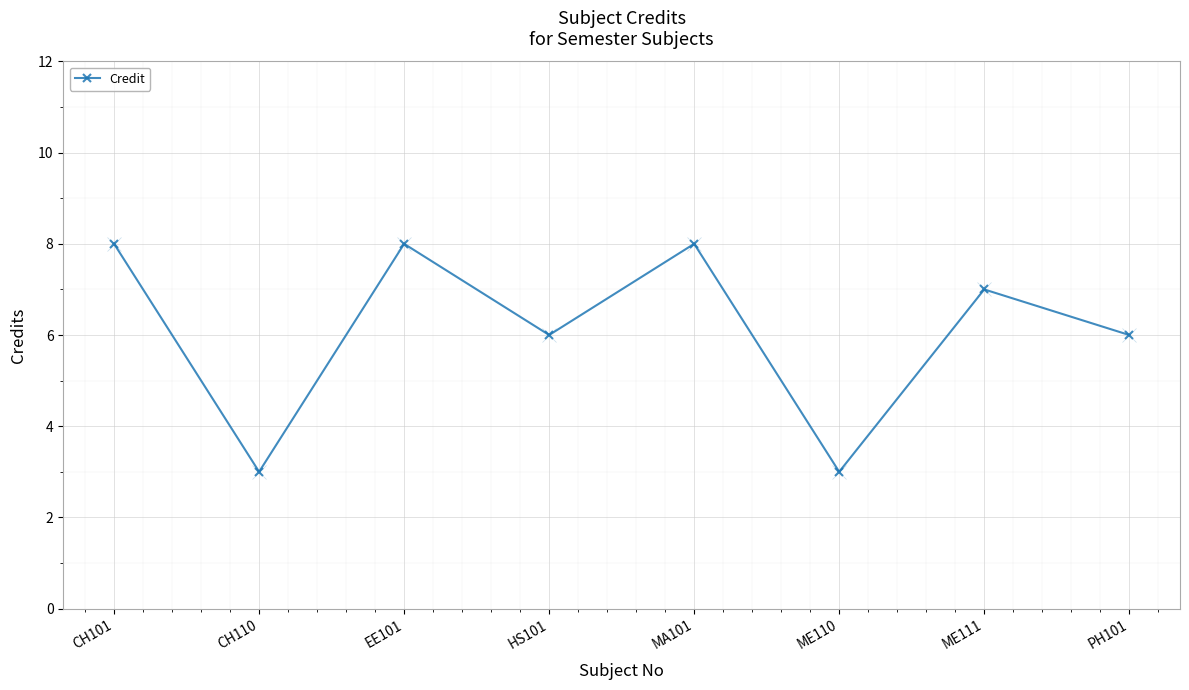

What is the ratio of the value at CH110 to the value at ME111?

0.4